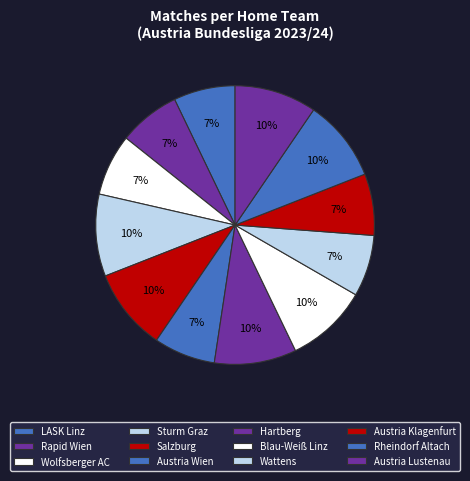

Does Sturm Graz account for over 50% of the chart?

No